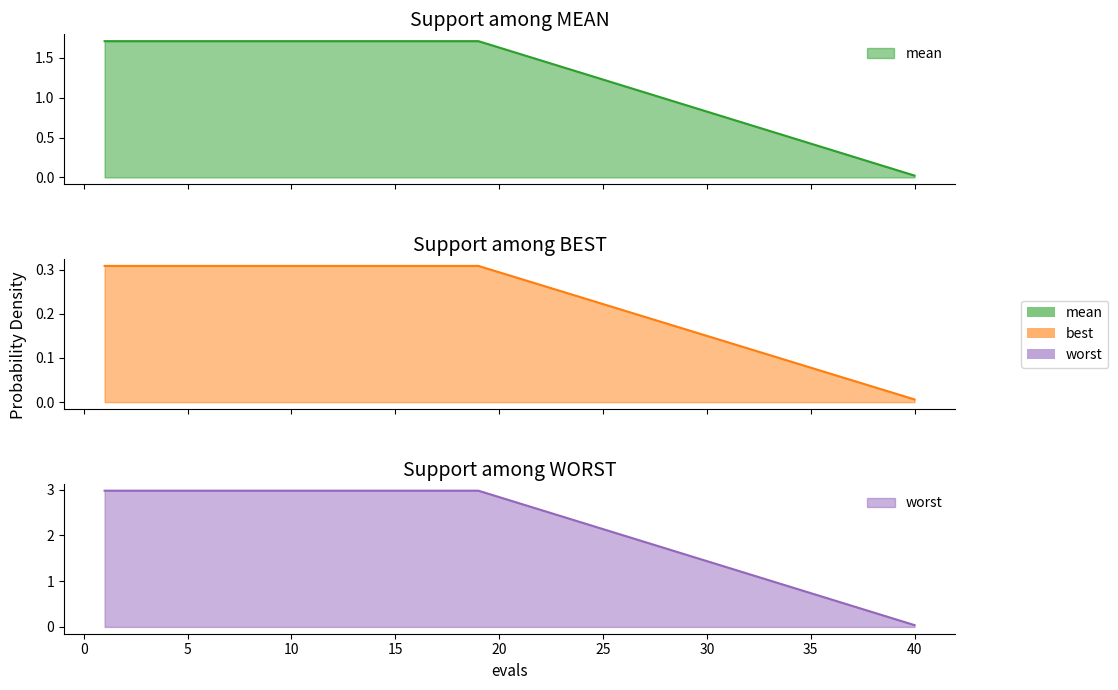

What is the value of the mean point at the 11th from the left?

1.7